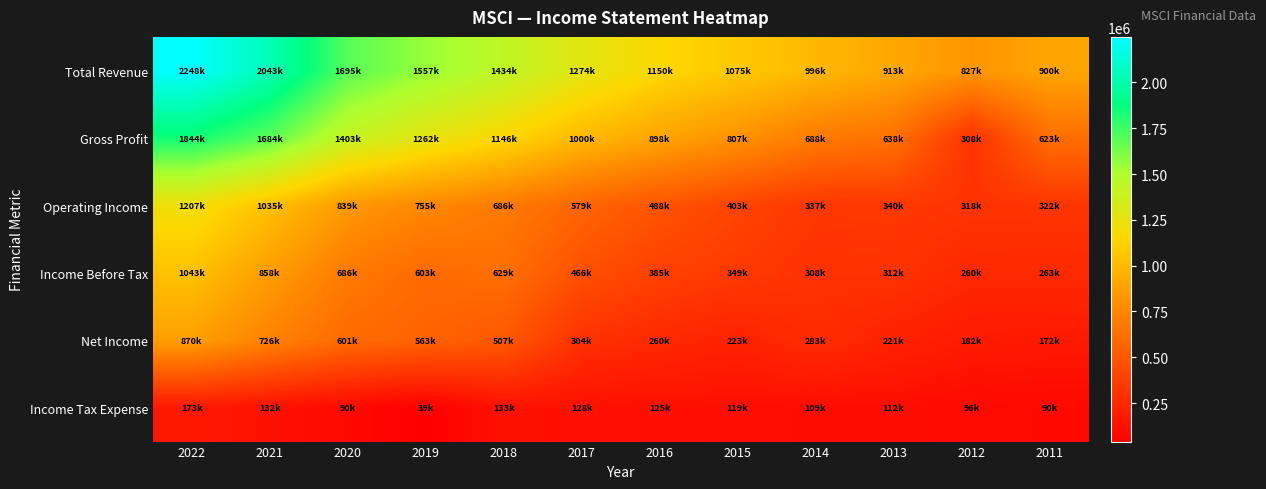

Reading right to left, transcribe all the data shown in this chart.

Total Revenue: 2011=900900	2012=827000	2013=913400	2014=996700	2015=1075000	2016=1150700	2017=1274200	2018=1434000	2019=1557800	2020=1695400	2021=2043500	2022=2248600
Gross Profit: 2011=623800	2012=308600	2013=638000	2014=688100	2015=807300	2016=898600	2017=1000500	2018=1146600	2019=1262800	2020=1403700	2021=1684900	2022=1844300
Operating Income: 2011=322000	2012=318200	2013=340300	2014=337200	2015=403900	2016=488100	2017=579800	2018=686900	2019=755700	2020=839800	2021=1035400	2022=1207600
Income Before Tax: 2011=263400	2012=260800	2013=312800	2014=308300	2015=349600	2016=385900	2017=466900	2018=629900	2019=603300	2020=686200	2021=858100	2022=1043800
Net Income: 2011=172800	2012=182700	2013=221900	2014=283700	2015=223600	2016=260900	2017=304000	2018=507900	2019=563600	2020=601800	2021=726000	2022=870600
Income Tax Expense: 2011=90000	2012=96000	2013=112900	2014=109400	2015=119500	2016=125100	2017=128400	2018=133200	2019=39700	2020=90700	2021=132200	2022=173300